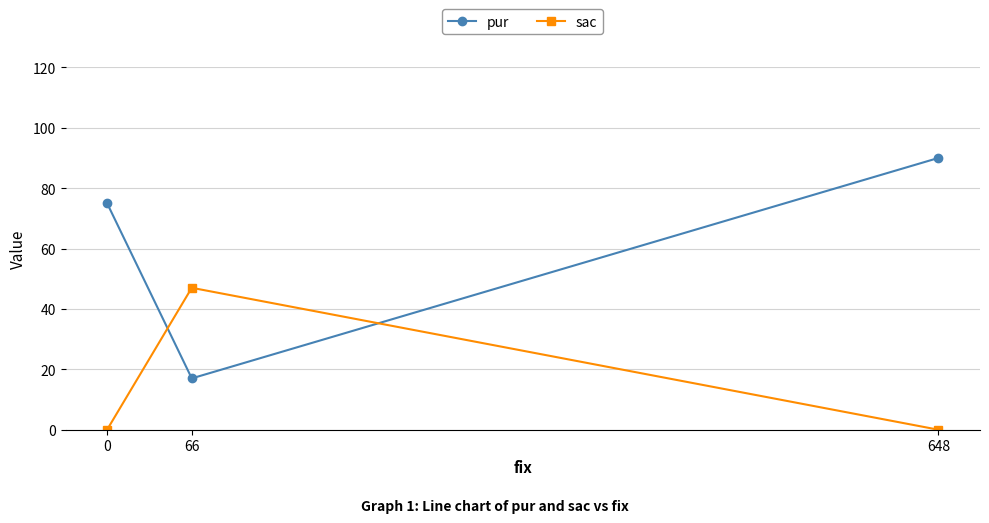

Is the value of pur at 648 greater than the value of sac at 66?

Yes